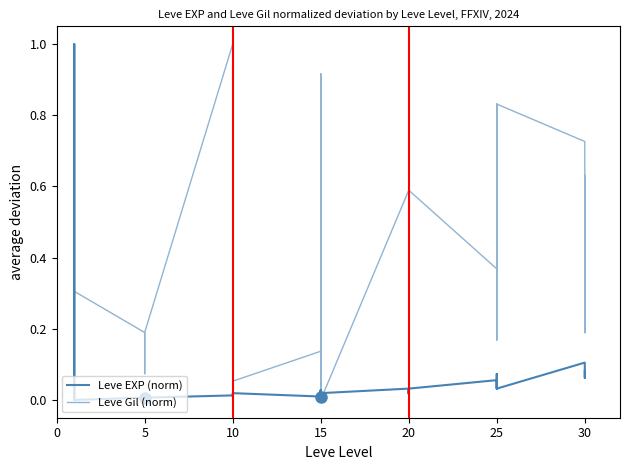

What are all the series names shown in the legend?

Leve EXP (norm), Leve Gil (norm)